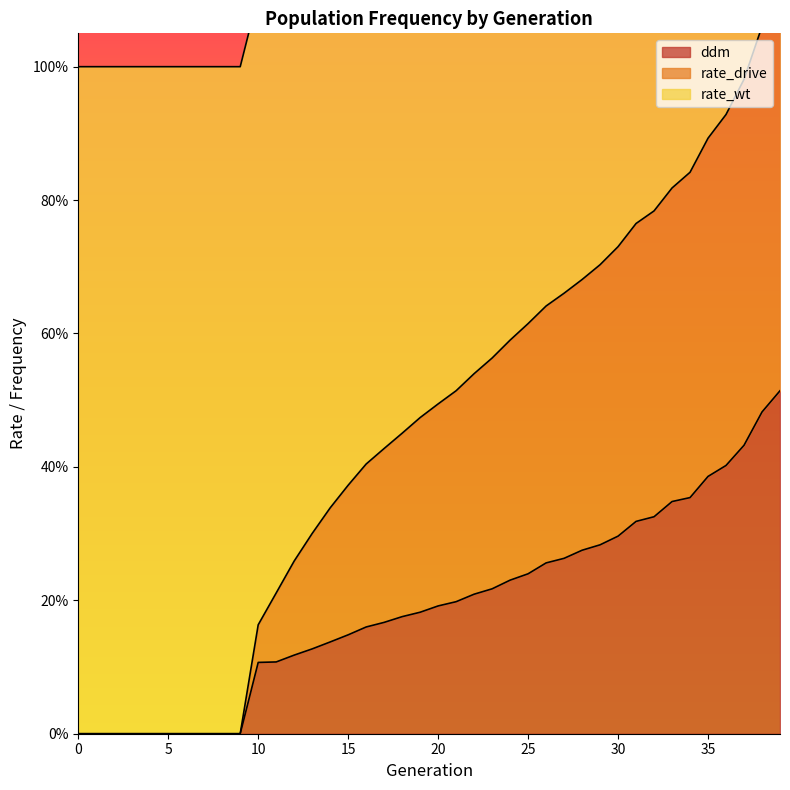

Rank the categories by ddm value from lowest to highest.

0, 1, 2, 3, 4, 5, 6, 7, 8, 9, 10, 11, 12, 13, 14, 15, 16, 17, 18, 19, 20, 21, 22, 23, 24, 25, 26, 27, 28, 29, 30, 31, 32, 33, 34, 35, 36, 37, 38, 39